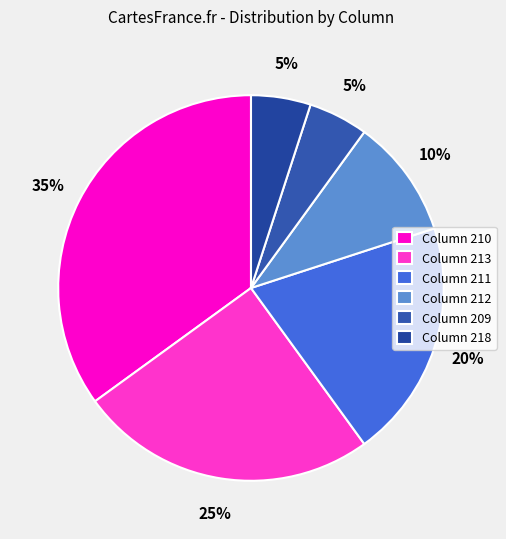

How many slices are in this pie chart?

6